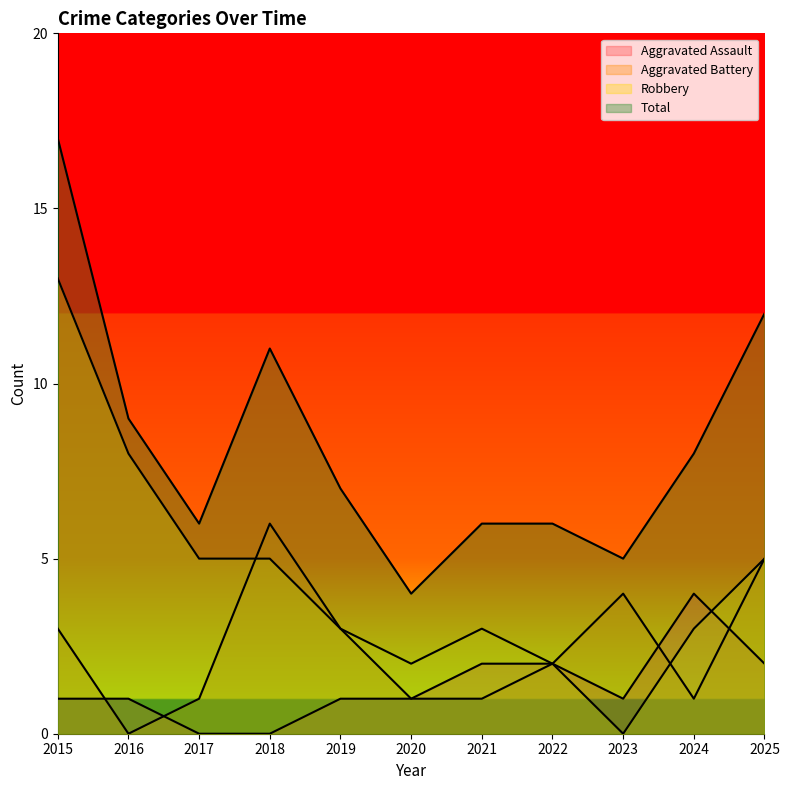

The value of Robbery at 2022 is 3. True or false?

False